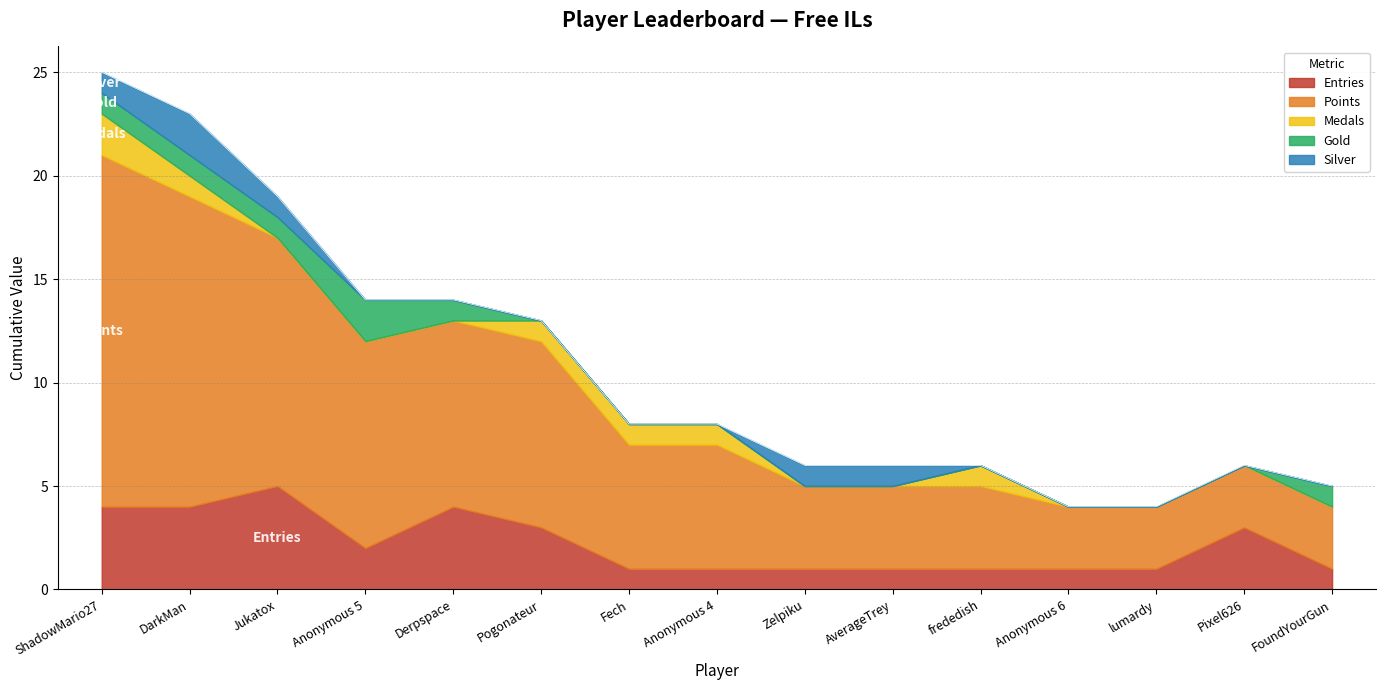

Which series changed the most between Anonymous 4 and AverageTrey?

Points